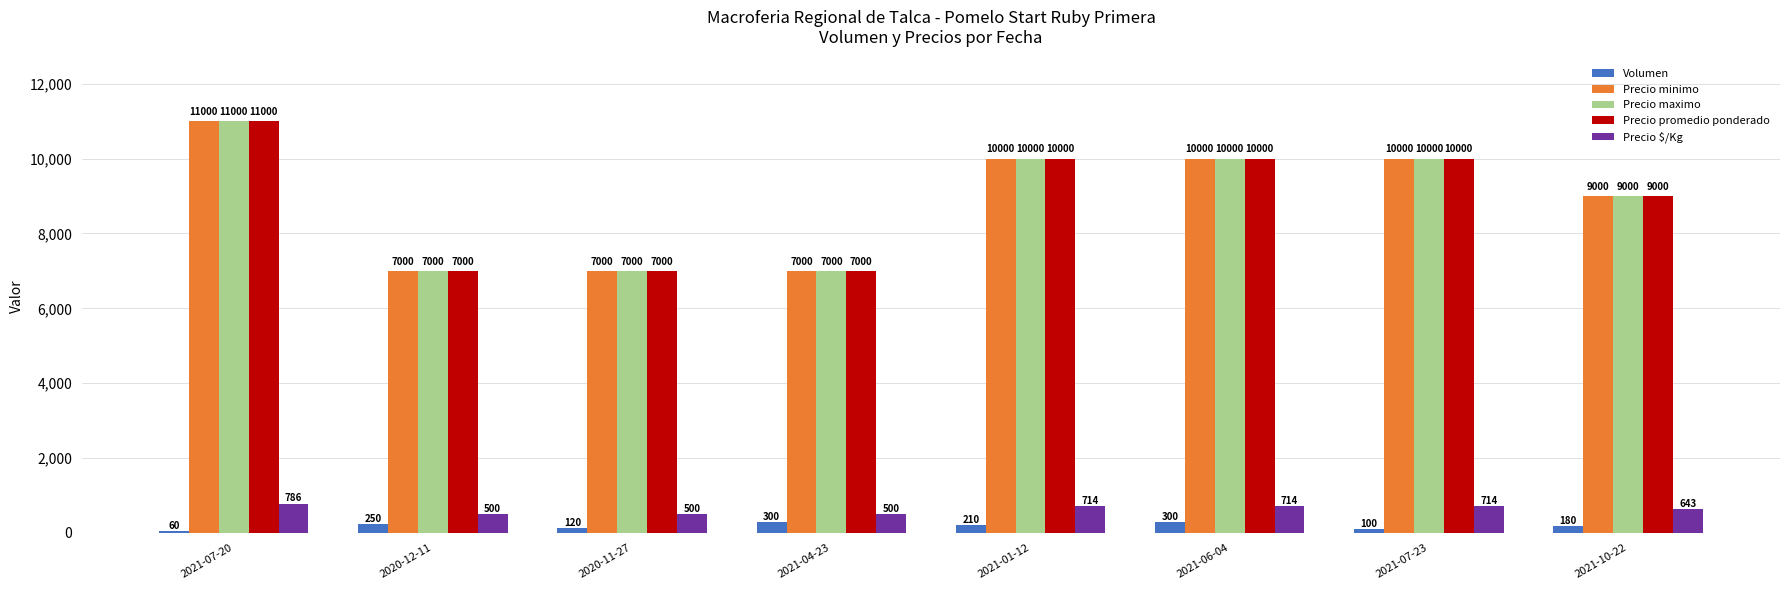

How many groups of bars are there?

8